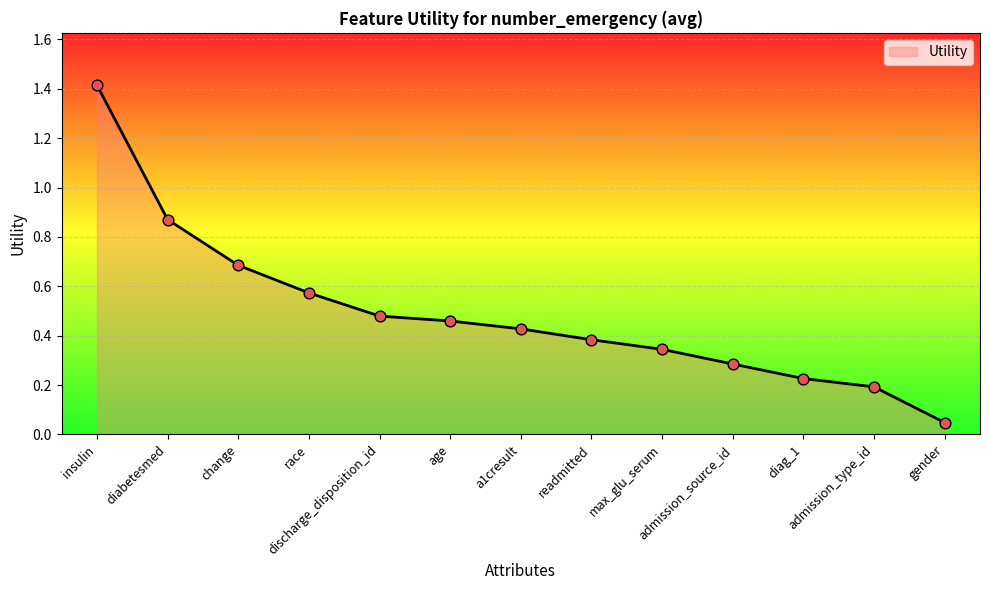

What is the change in value from insulin to change?

-0.7